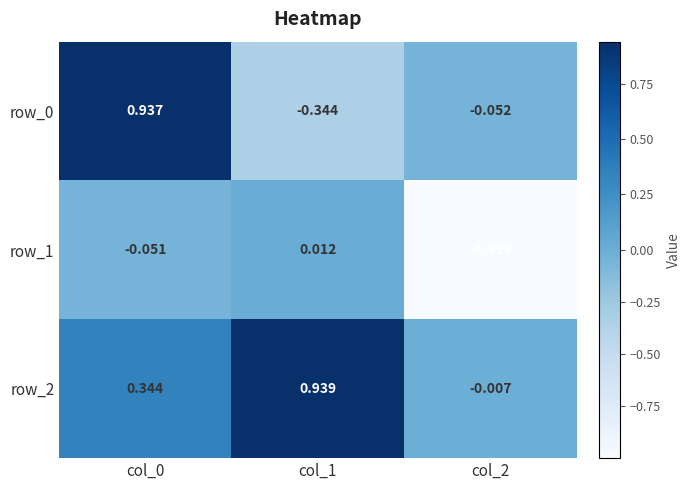

What is the difference between the highest and lowest values at col_0?

1.0